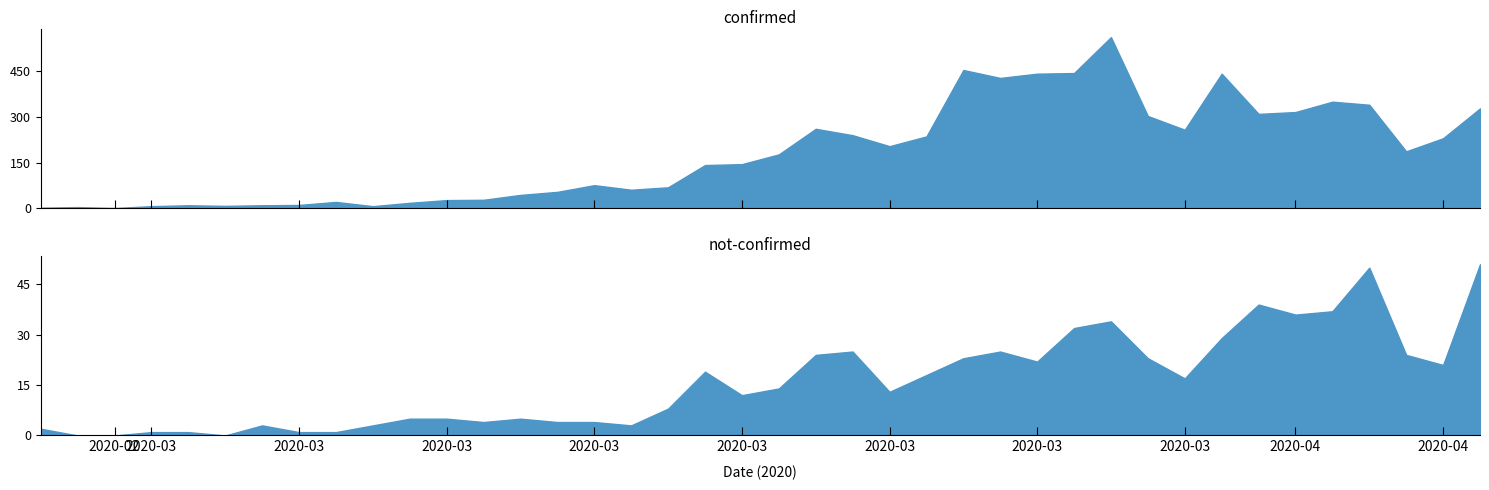

Which series has the largest total across all categories?

confirmed